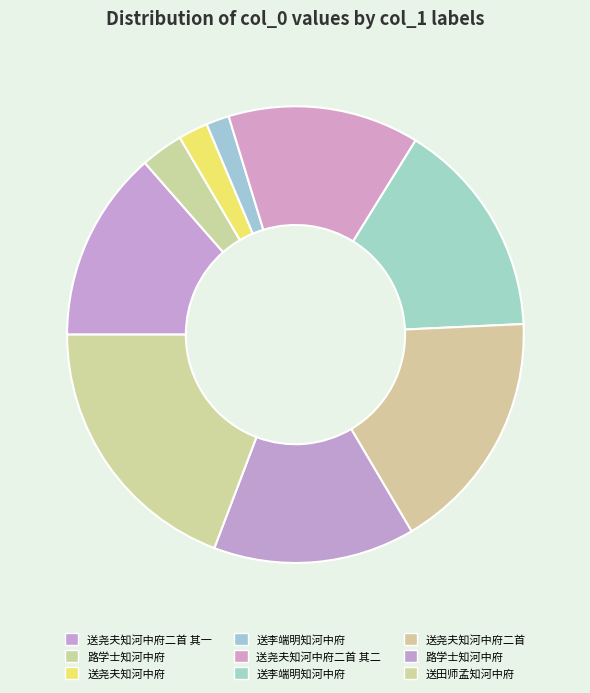

Is there any slice that represents more than half of the pie?

No